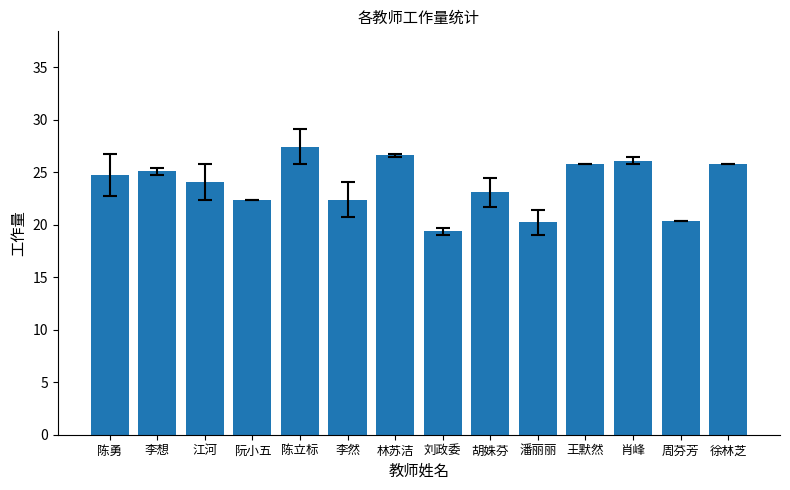

Which category has the lowest value across all series?

刘政委